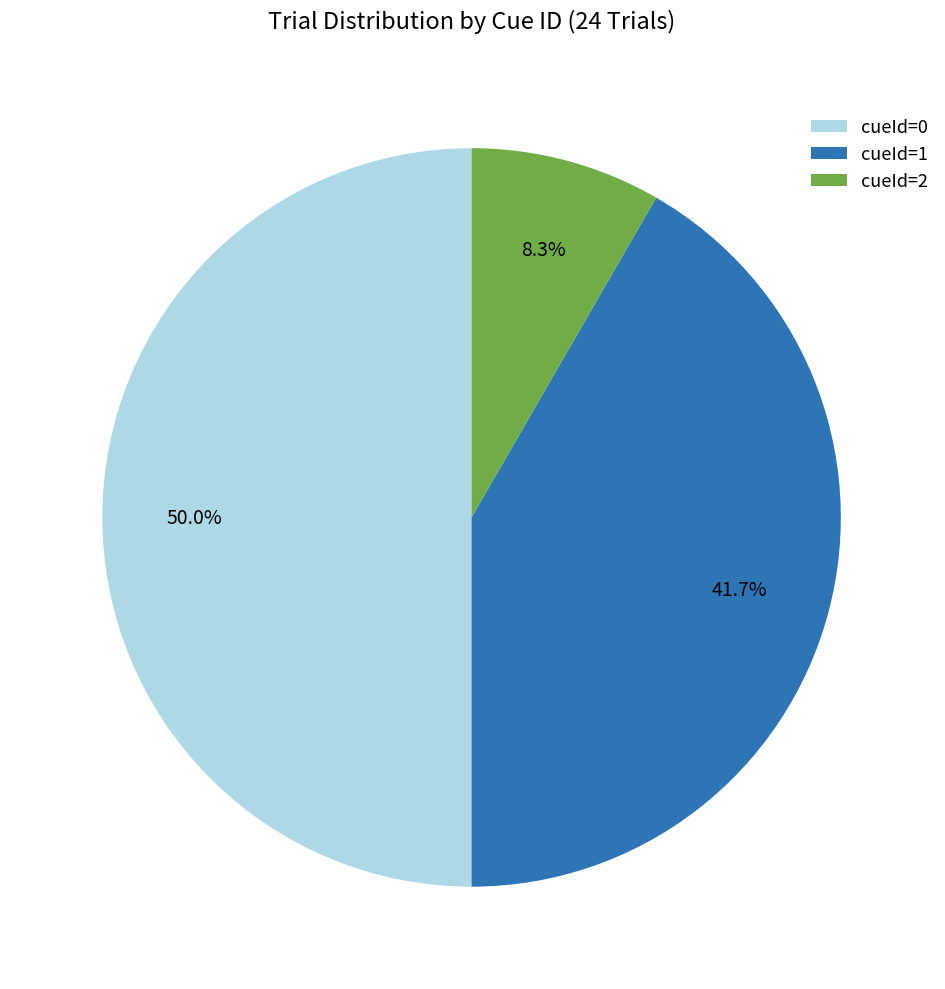

Between cueId=0 and cueId=1, which is larger?

cueId=0